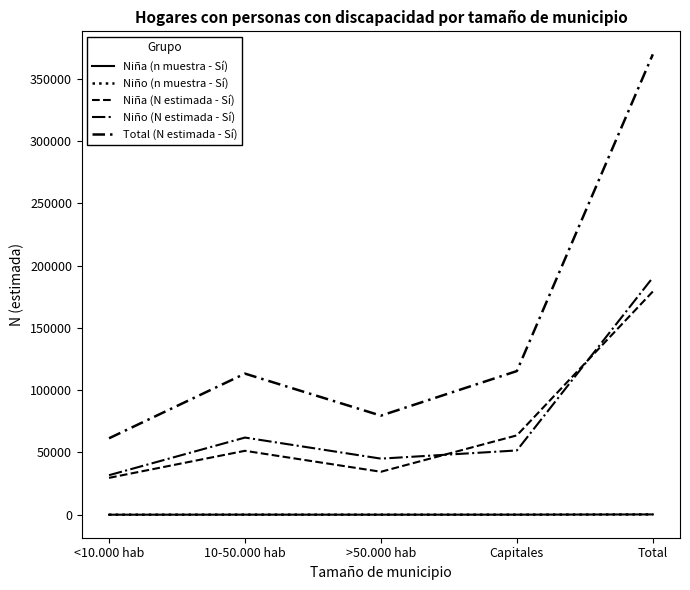

What is the sum of the Niña (N estimada - Sí) values at >50.000 hab and <10.000 hab?

64122